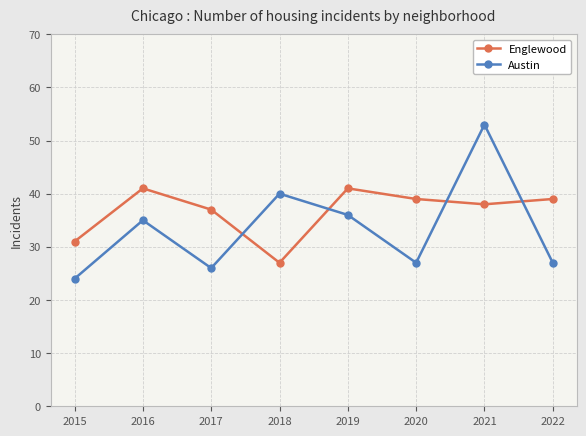

Rank the series by their average value, from lowest to highest.

Austin, Englewood